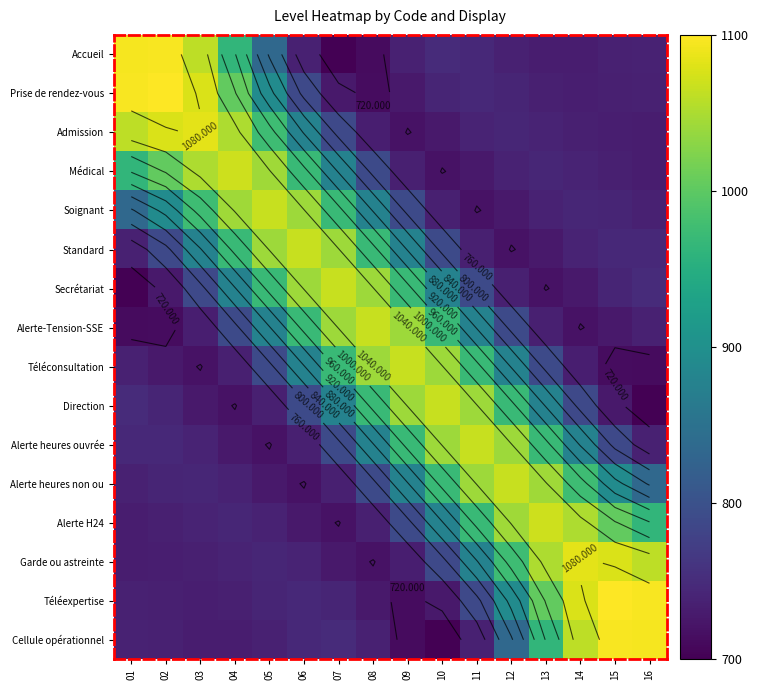

How many data points does each series have?

16